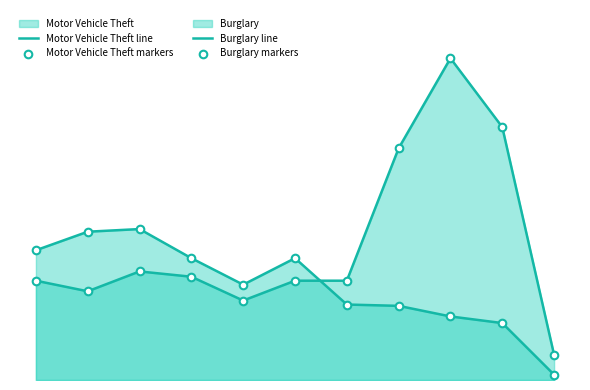

What are all the series names shown in the legend?

Motor Vehicle Theft line, Burglary line, Motor Vehicle Theft markers, Burglary markers